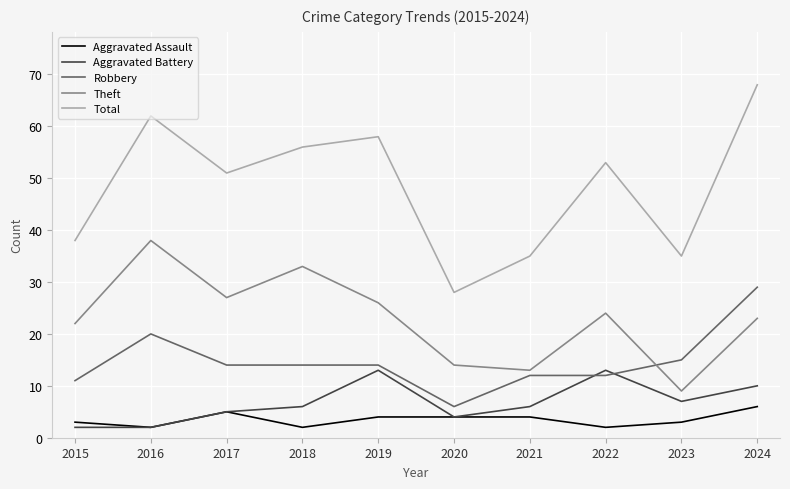

At which category does Theft reach its first local valley?

2017